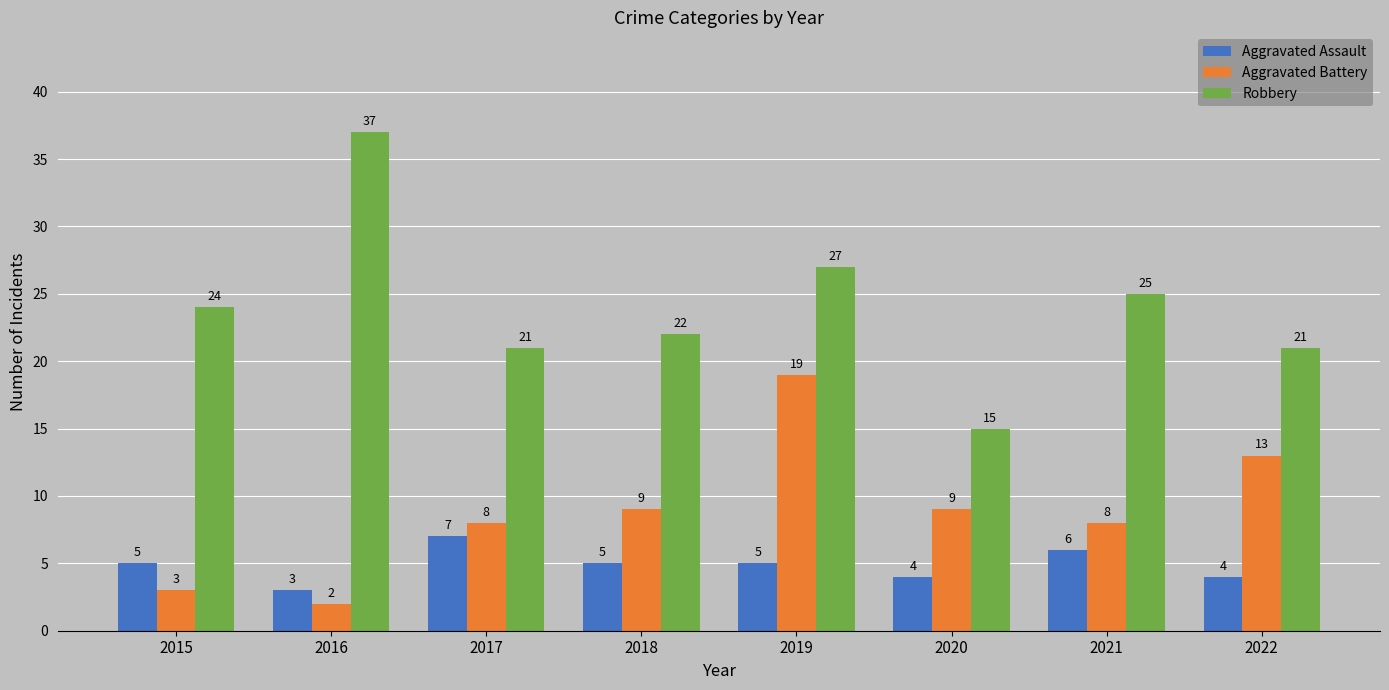

Reading left to right, what are all the values shown in this chart?

Aggravated Assault: 5	3	7	5	5	4	6	4
Aggravated Battery: 3	2	8	9	19	9	8	13
Robbery: 24	37	21	22	27	15	25	21